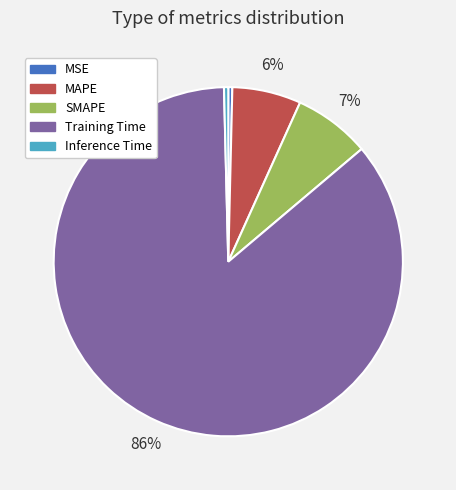

Which category has the biggest portion of the pie?

Training Time